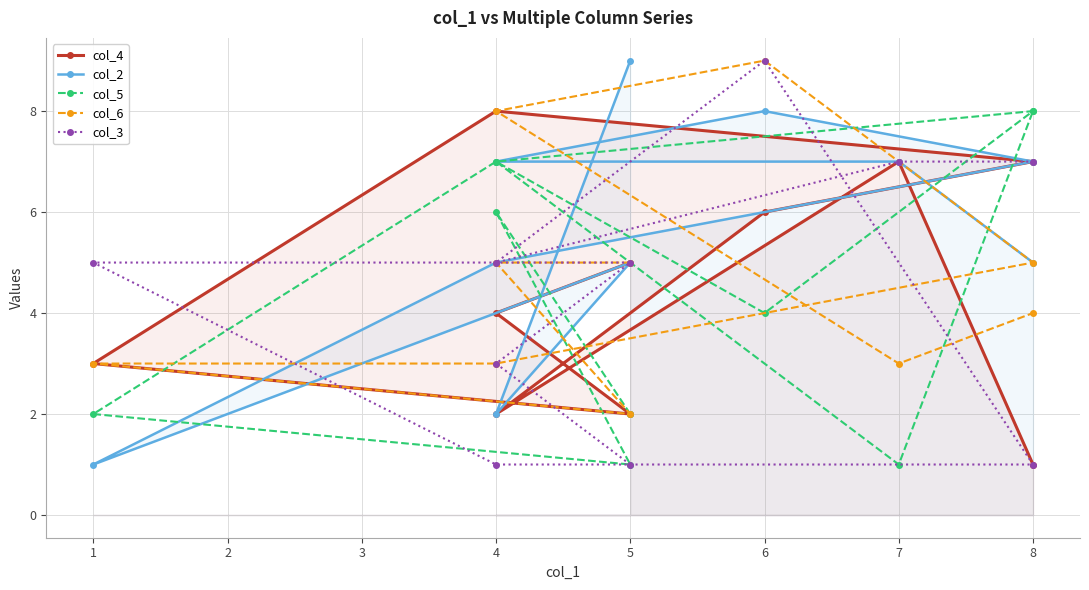

How many distinct data groups are displayed?

5